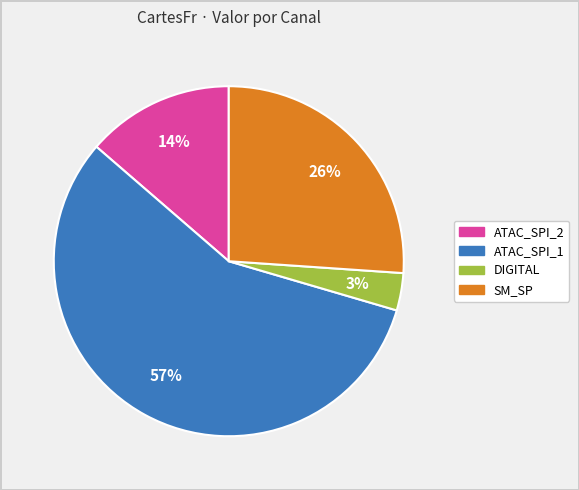

Is there any slice that represents more than half of the pie?

Yes